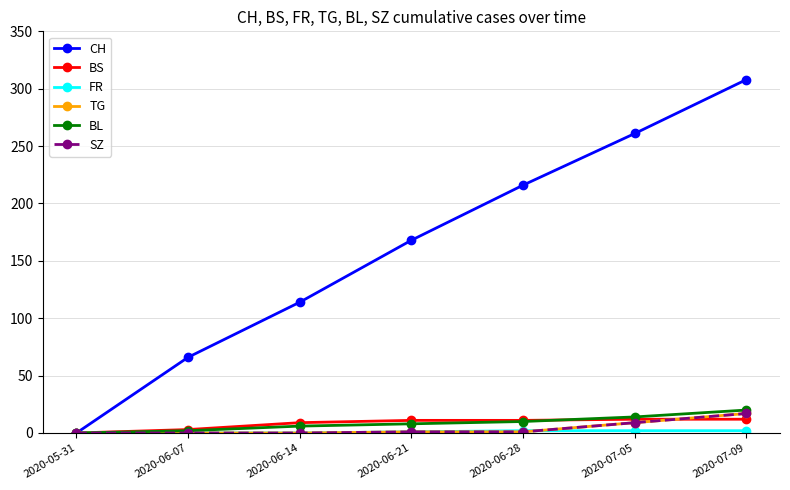

What is the difference between the maximum and second lowest values in the TG series?

17